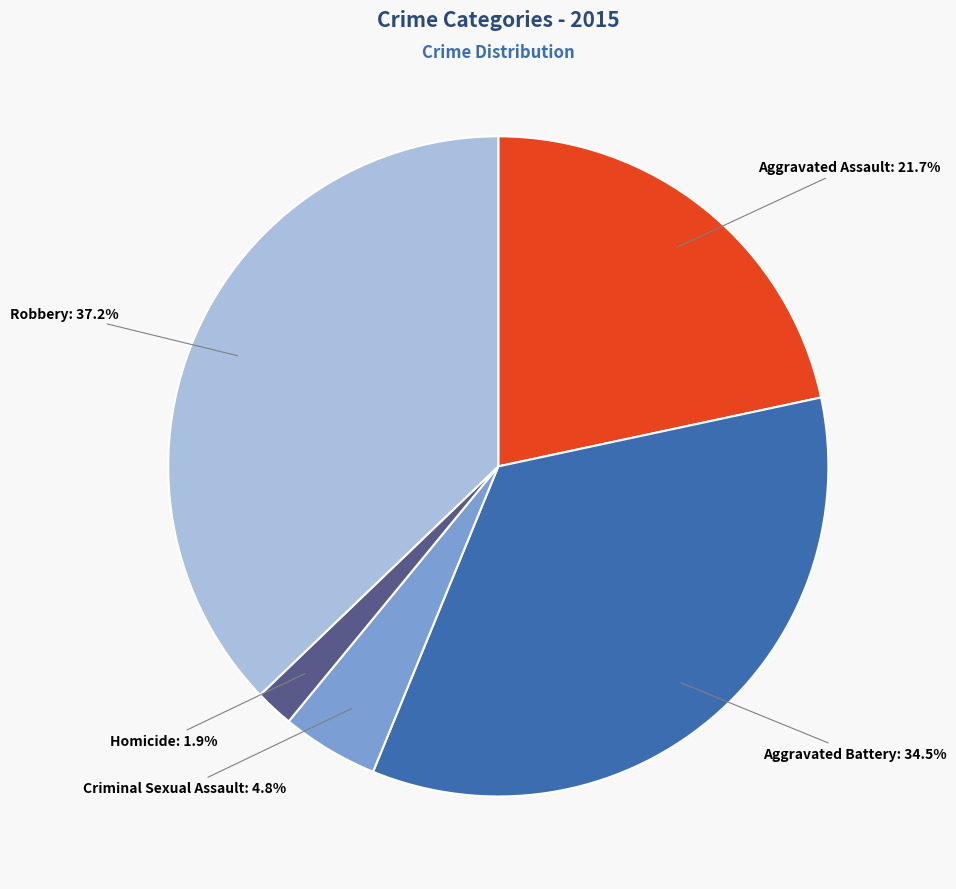

Is there a majority slice in this chart?

No